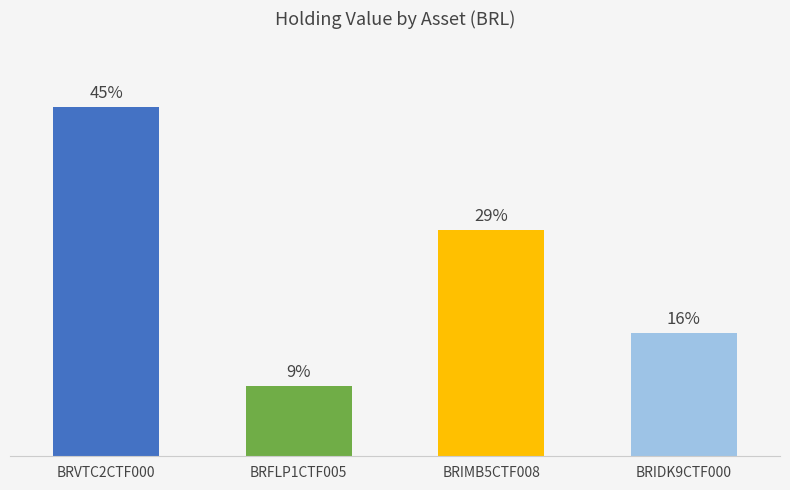

Which label corresponds to the smallest value in the chart?

BRFLP1CTF005